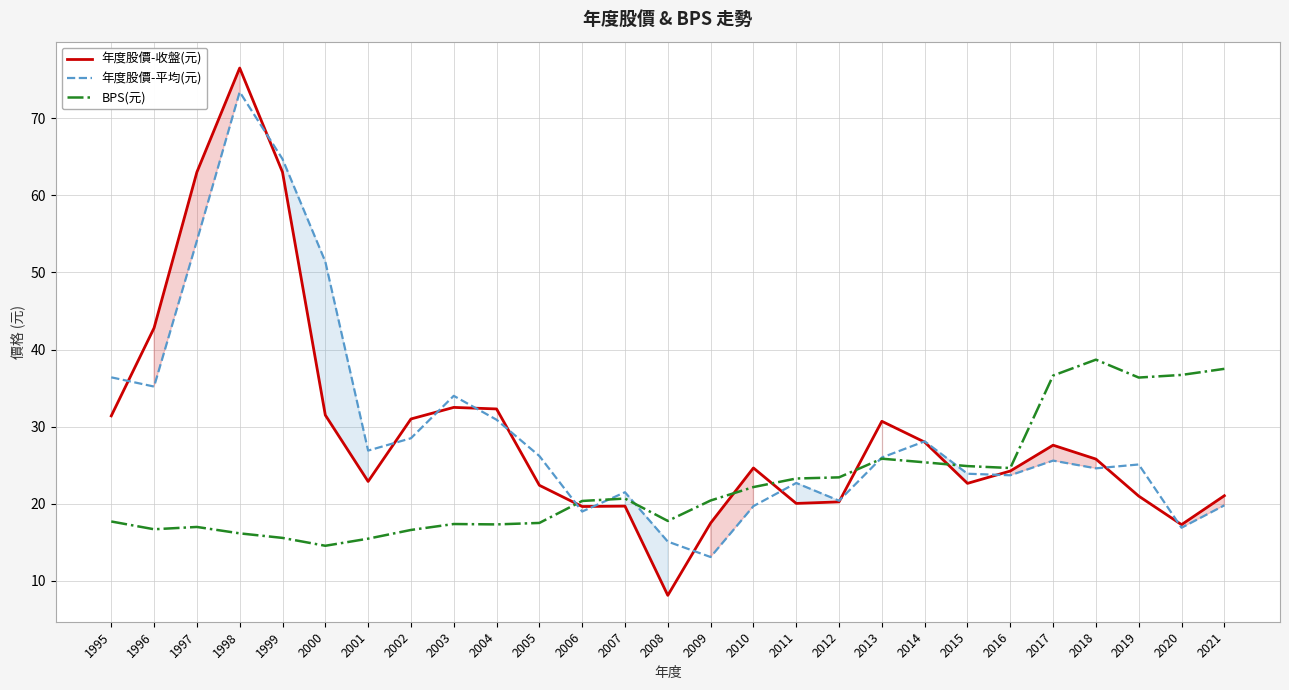

What is the value of the 年度股價-收盤(元) point at the 4th from the left?

76.5